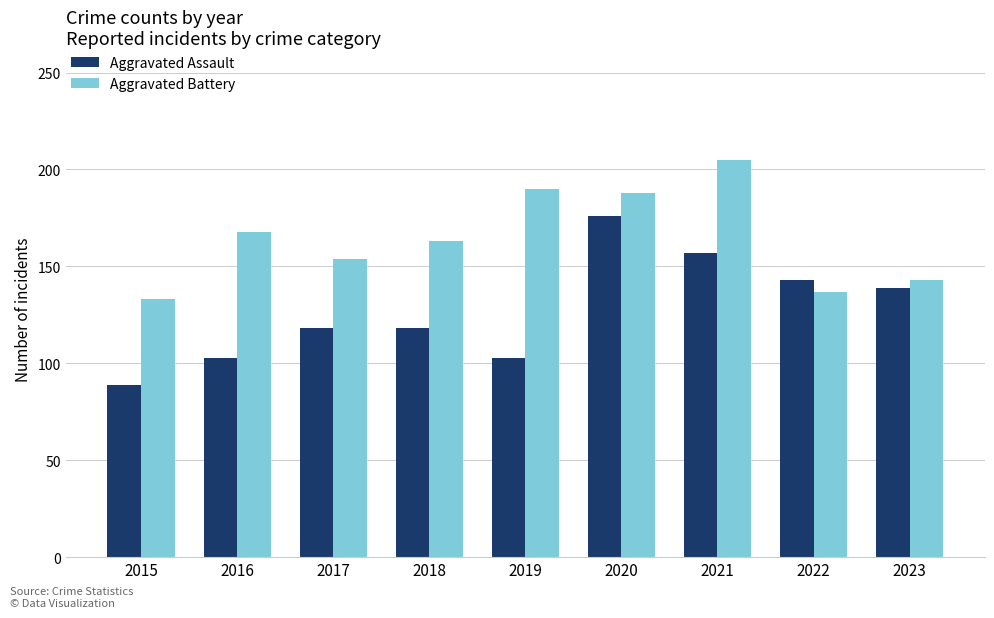

Rank the series at 2020 from lowest to highest value.

Aggravated Assault, Aggravated Battery